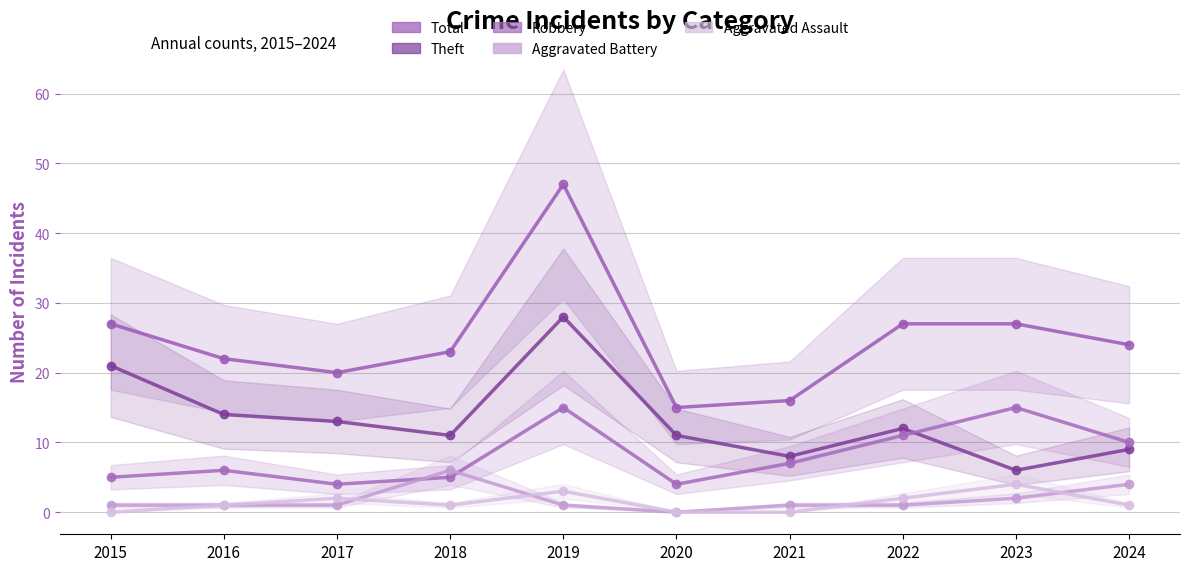

At 2016, list the series in order from smallest to largest.

Aggravated Battery, Aggravated Assault, Robbery, Theft, Total